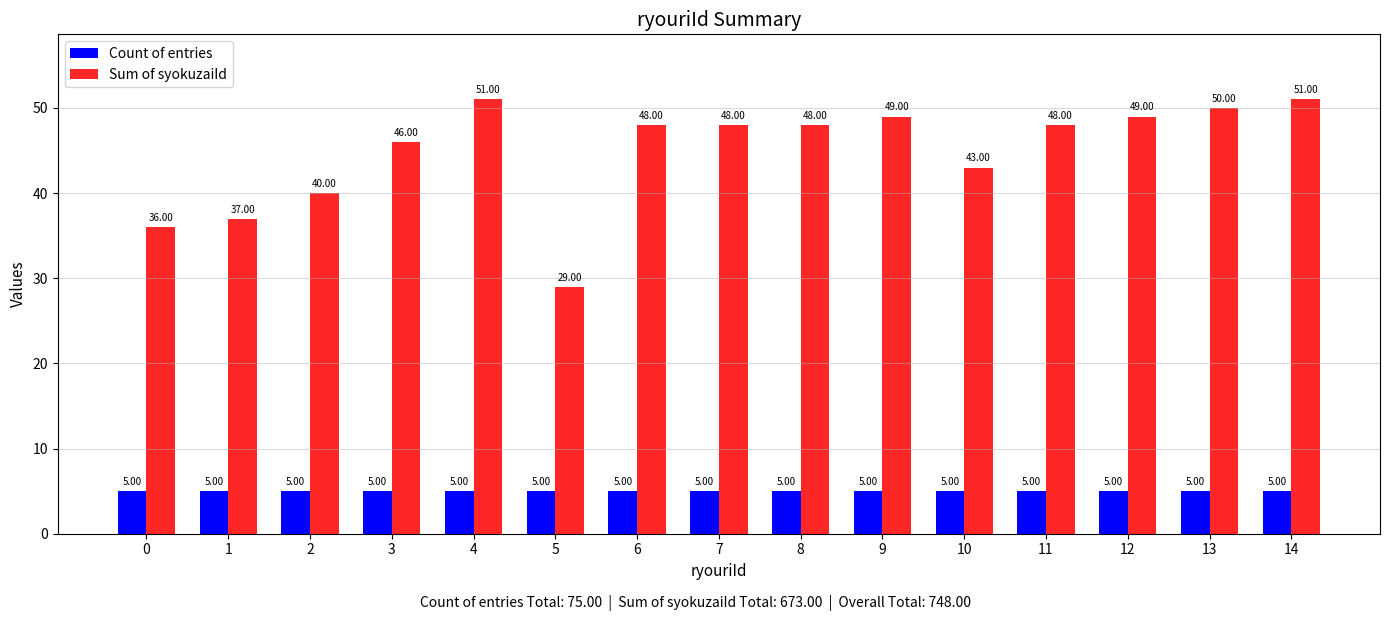

What is the difference between the highest and lowest values at 13?

45